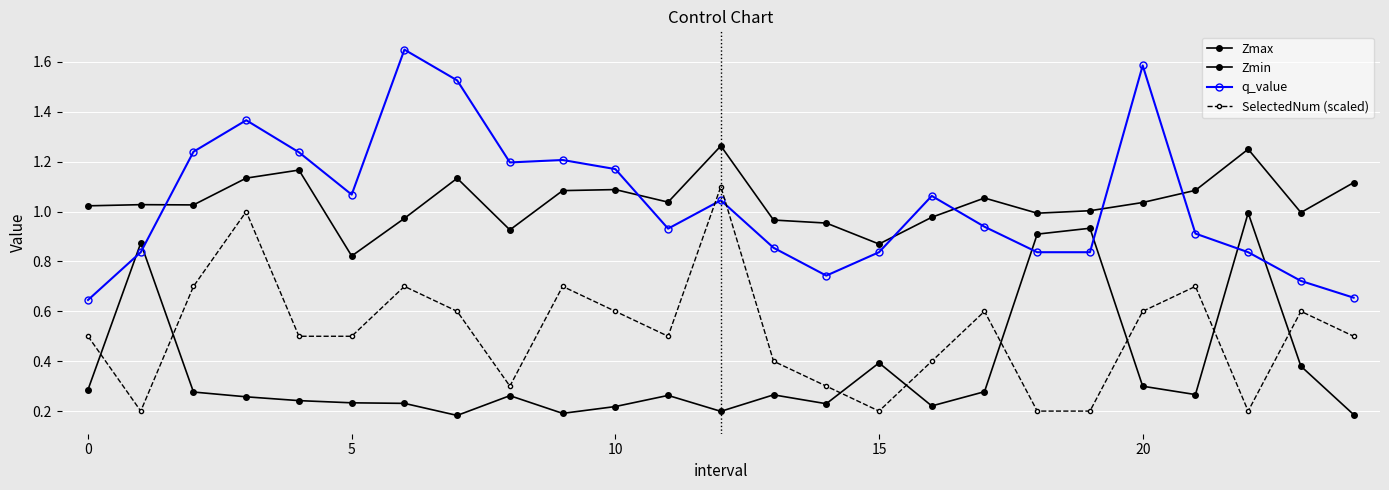

Count the number of data series in this chart.

4